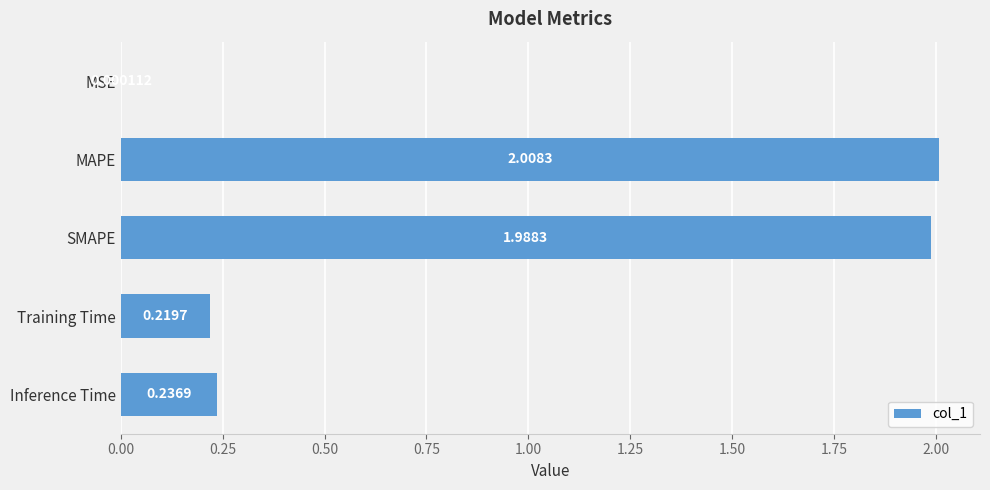

What is the average value?

0.9